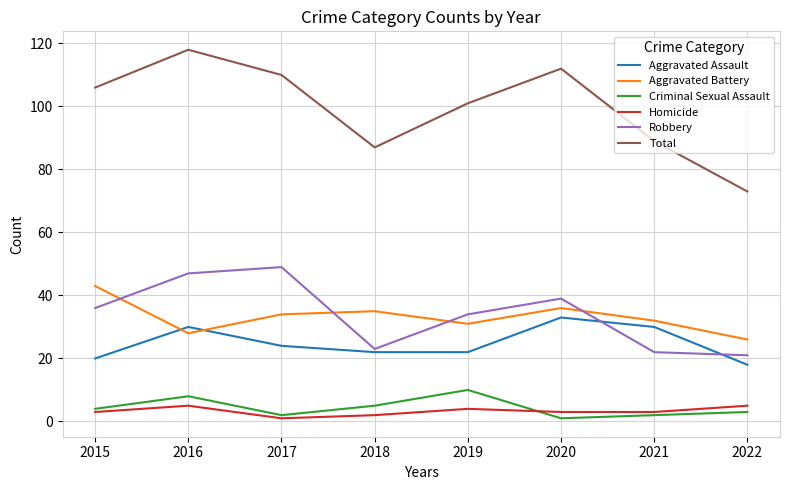

Which series has the largest total across all categories?

Total